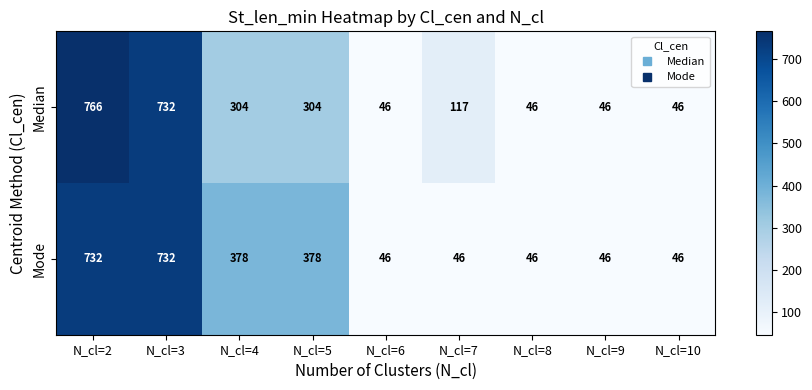

What is the total value across all series at N_cl=3?

1464